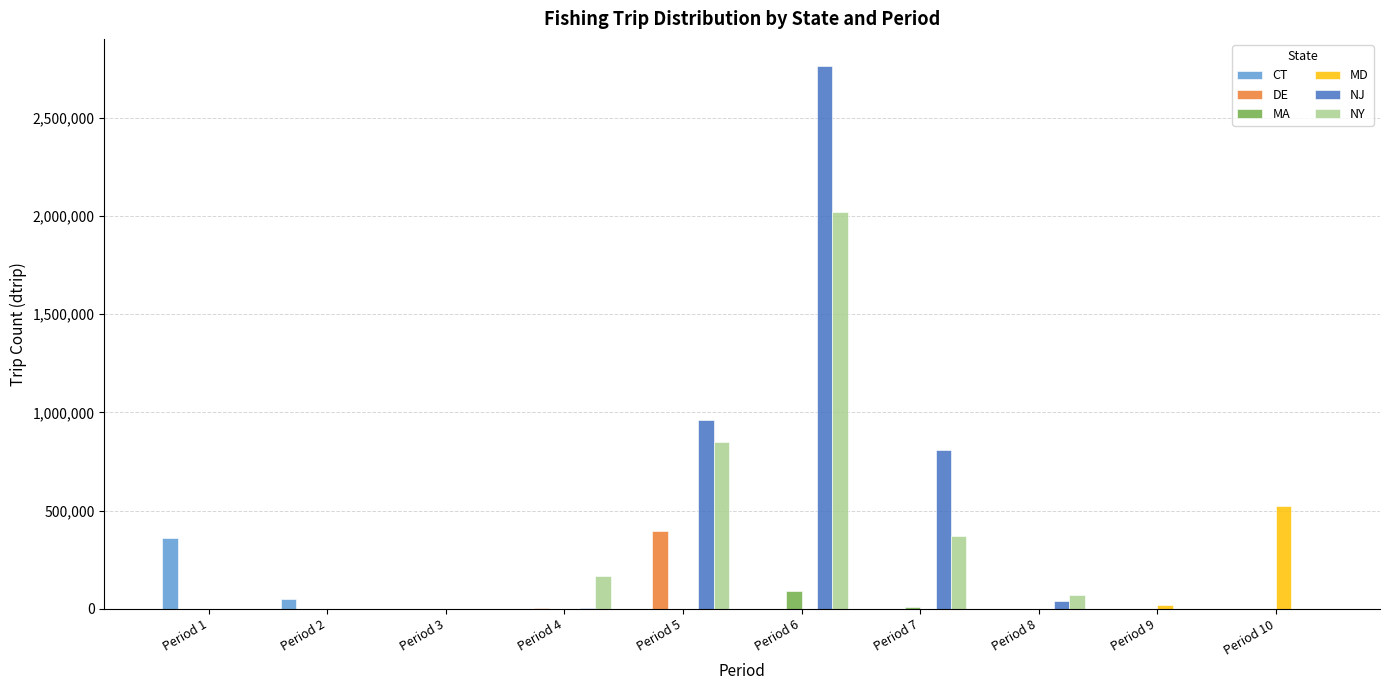

At which category is the sum across all series the highest?

Period 6